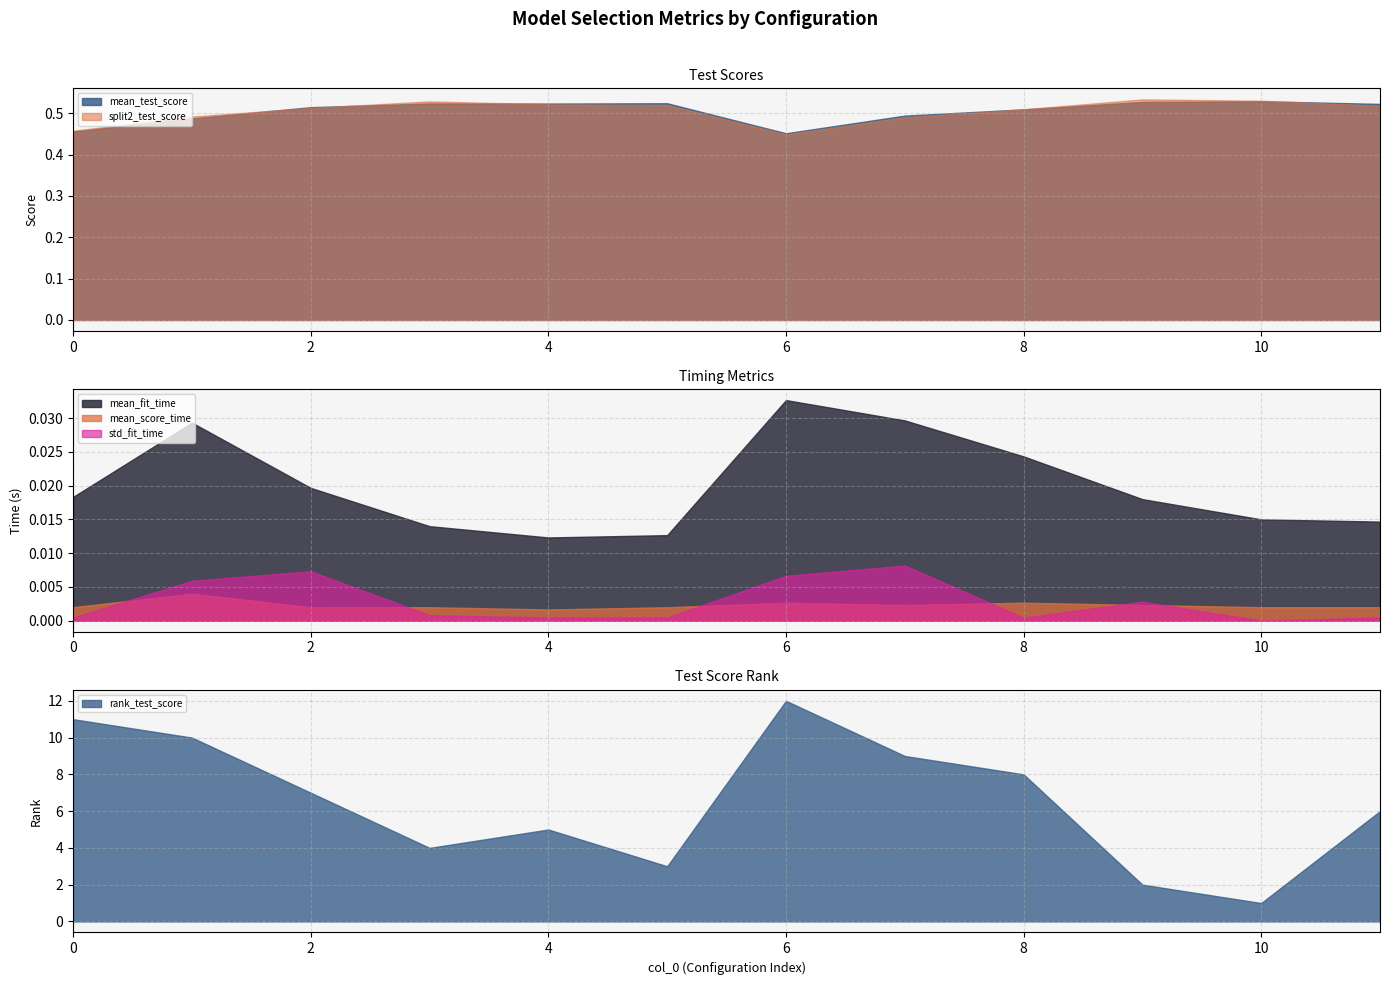

True or false: mean_test_score has a value of 0.5 at 0.

True